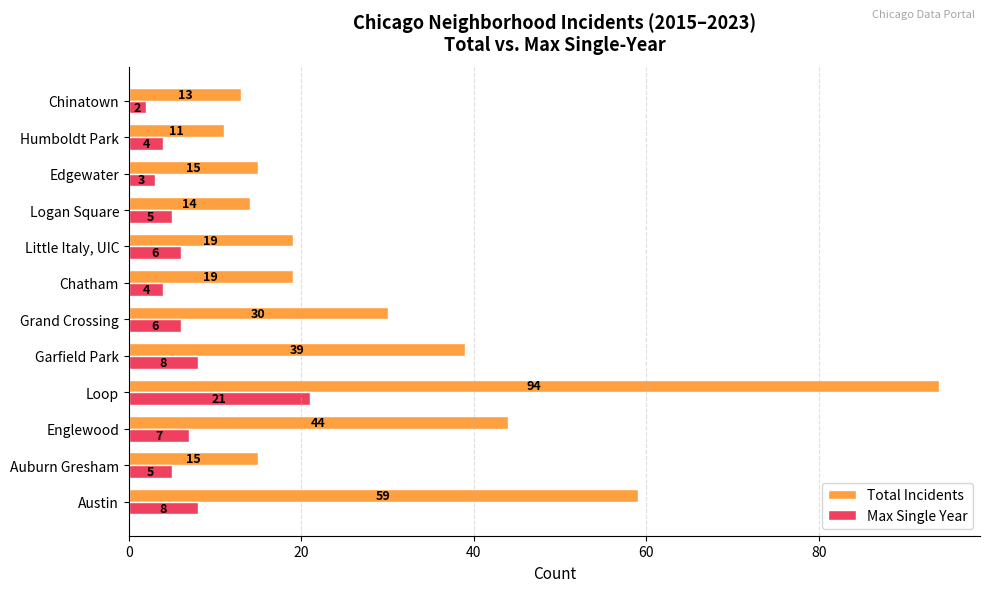

Is it true that Total Incidents equals 19 at Little Italy, UIC?

True